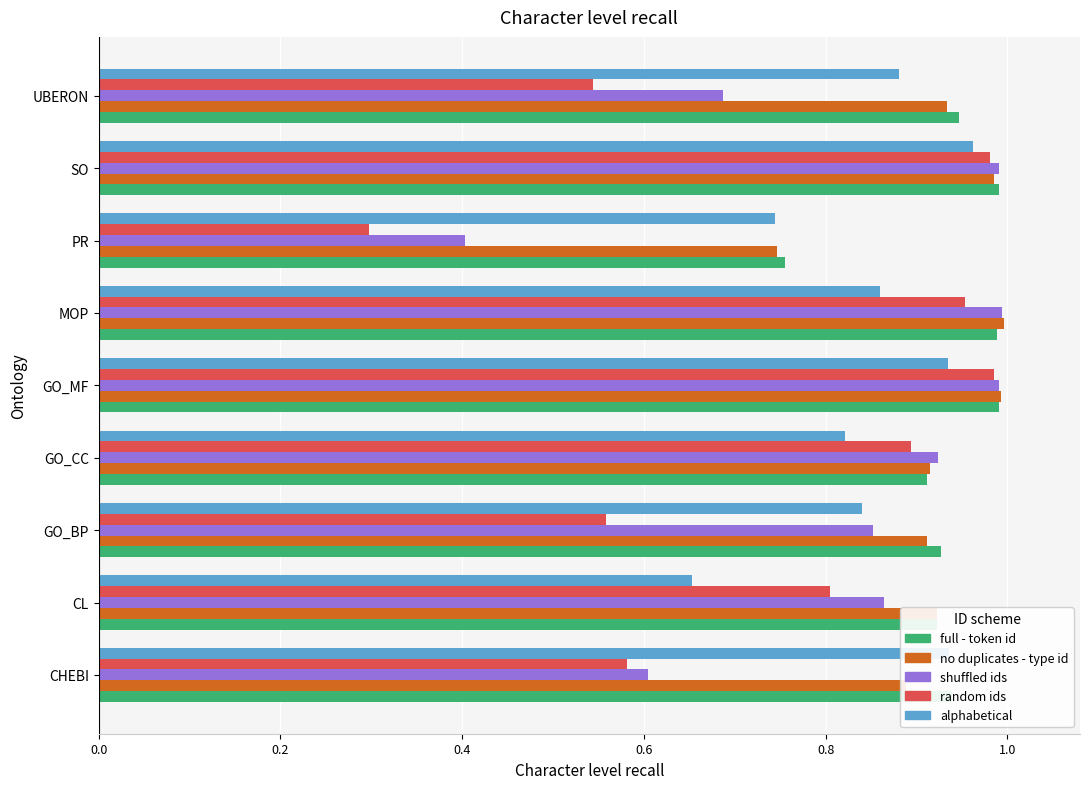

How many data points does each series have?

9